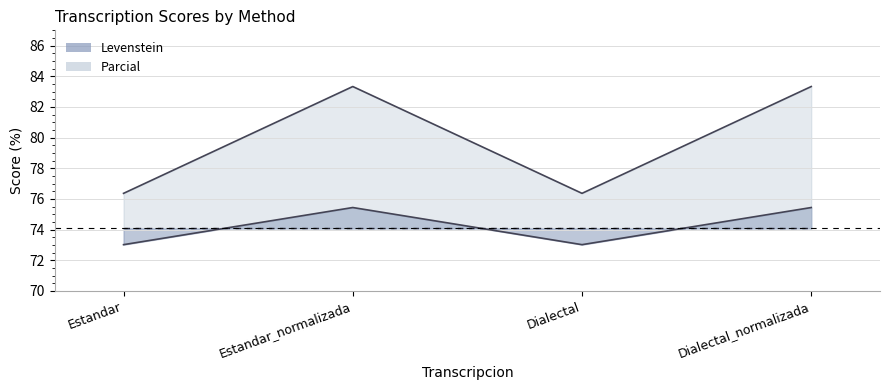

What are all the series names shown in the legend?

Levenstein, Parcial